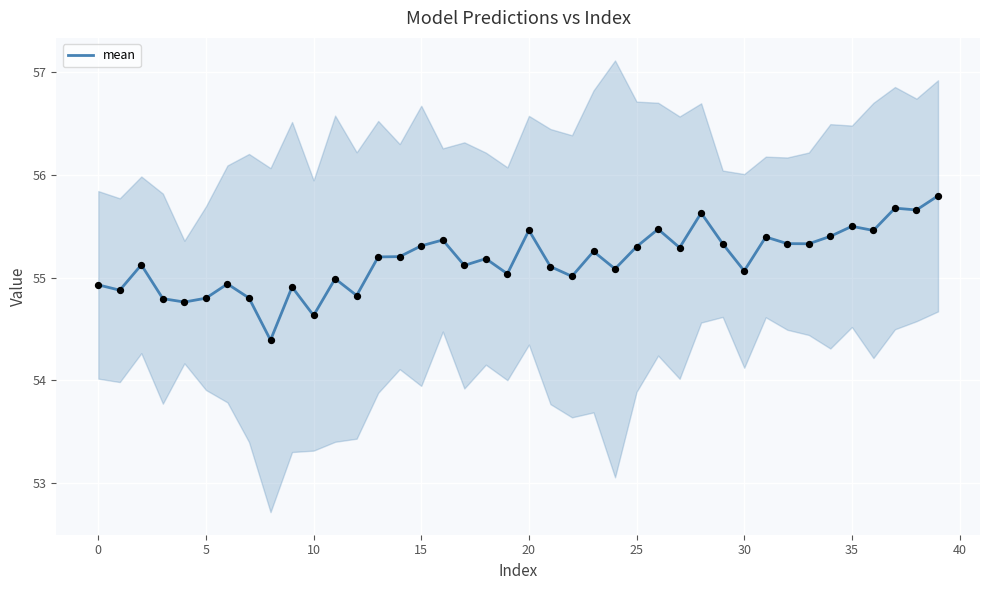

Which has a higher value, 23 or 17?

23